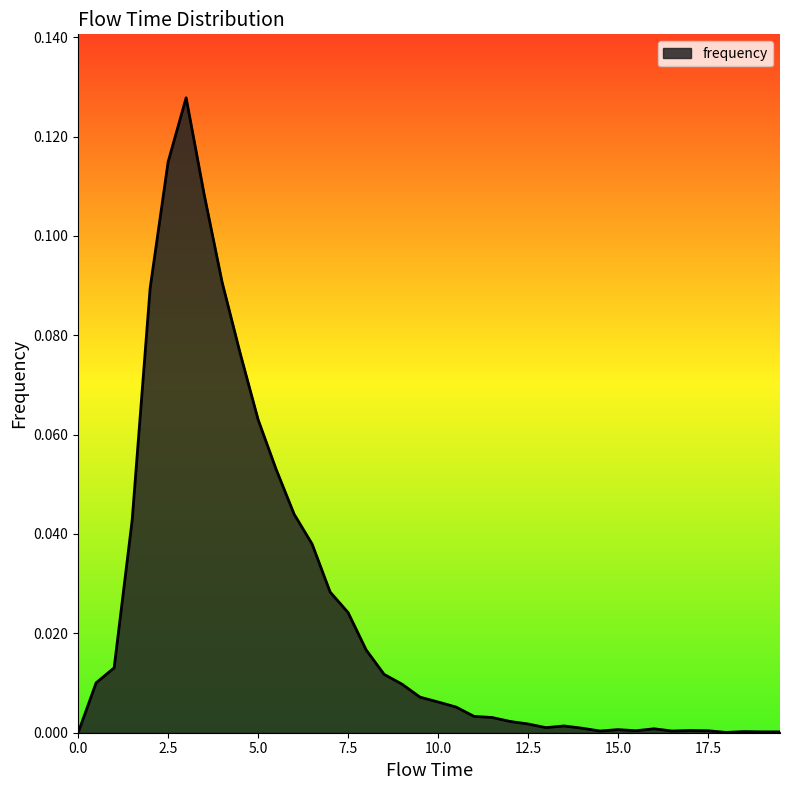

What is the greatest value displayed?

0.1